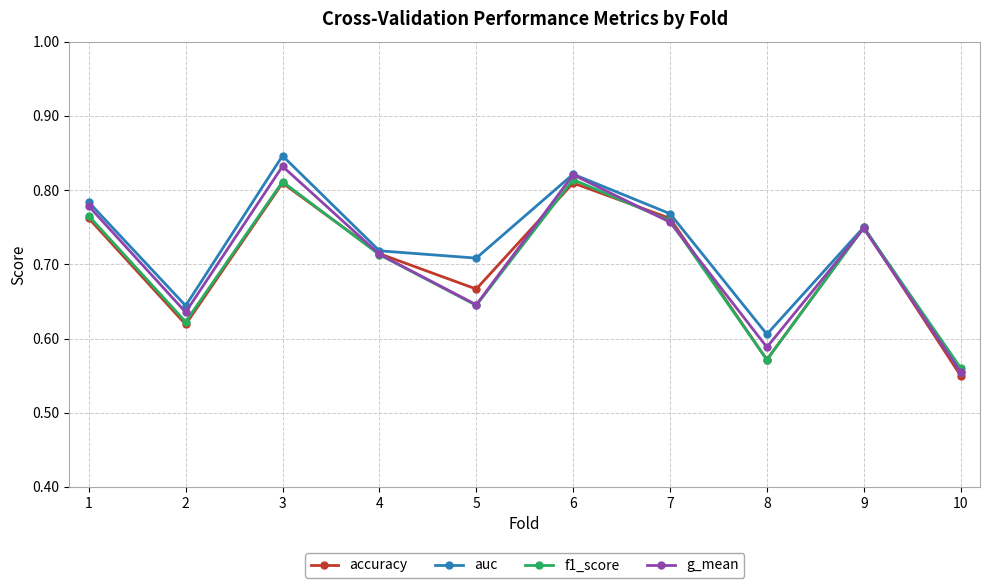

At which category does the chart reach its minimum across all series?

10